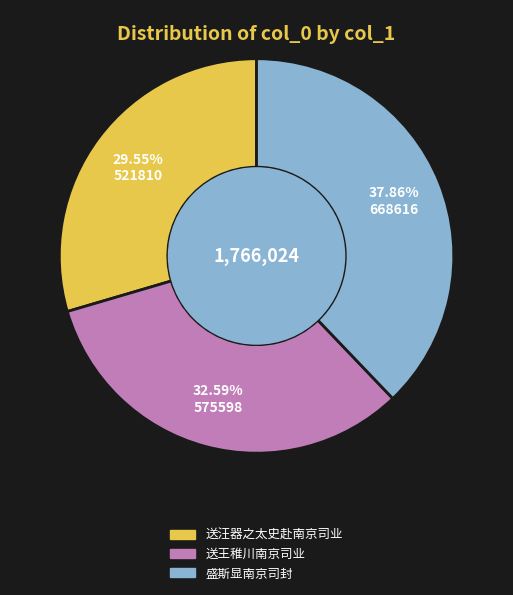

How many slices are in this pie chart?

3